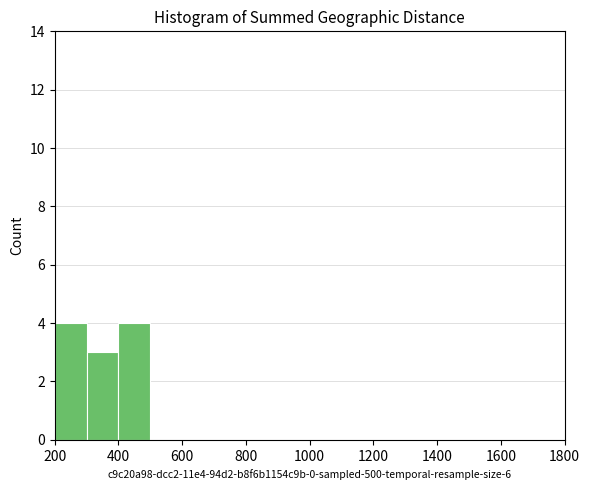

Reading left to right, transcribe this chart: for each bar, give the range it covers on the x-axis and its height. The values are not printed on the chart, so give them approximately, as read against the axis.

200 to 300: 4
300 to 400: 3
400 to 500: 4
500 to 600: 0
600 to 700: 0
700 to 800: 0
800 to 900: 0
900 to 1000: 0
1000 to 1100: 0
1100 to 1200: 0
1200 to 1300: 0
1300 to 1400: 0
1400 to 1500: 0
1500 to 1600: 0
1600 to 1700: 0
1700 to 1800: 0